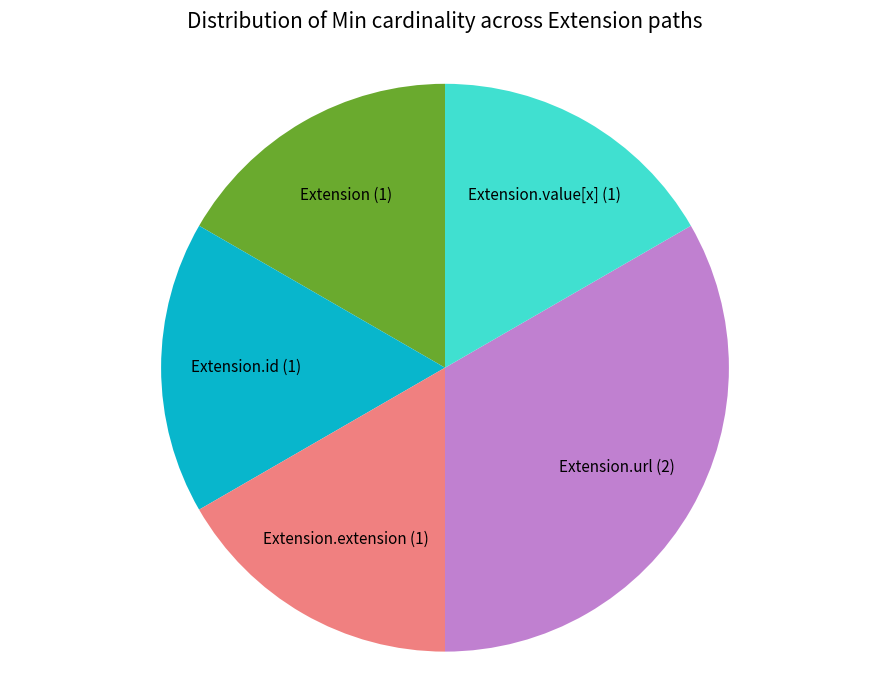

Which has a higher value, Extension.id (1) or Extension.url (2)?

Extension.url (2)